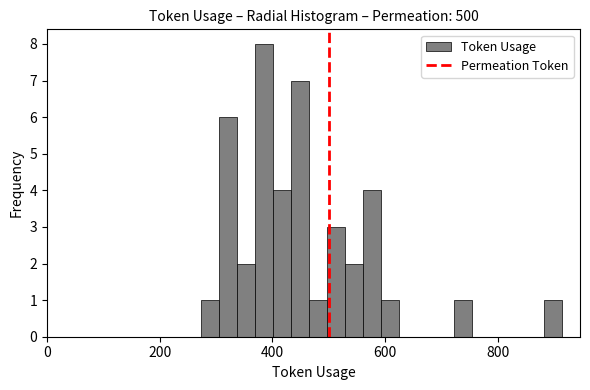

Around what value on the x-axis is the tallest bar? Give the approximate position of its centre, as read against the axis.

380